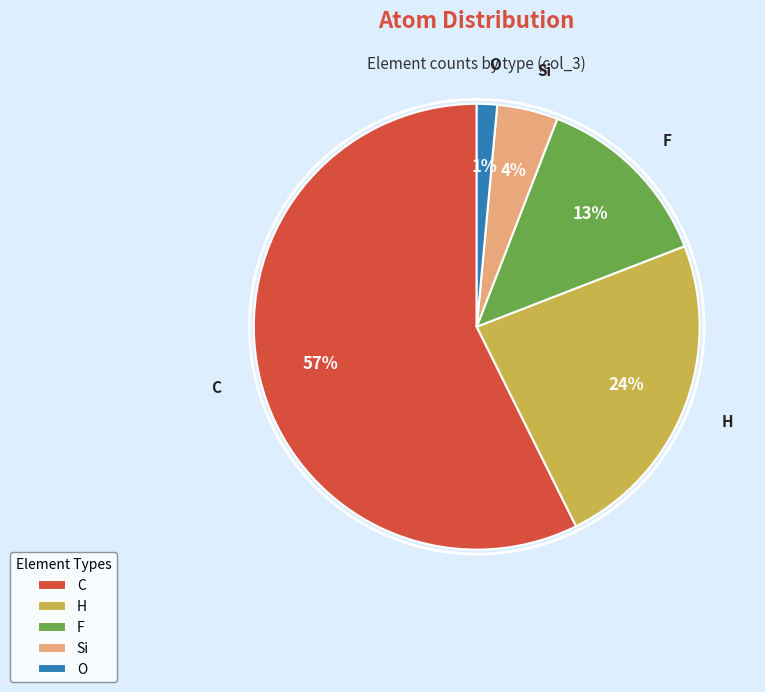

The O slice represents 1% of the pie. True or false?

True